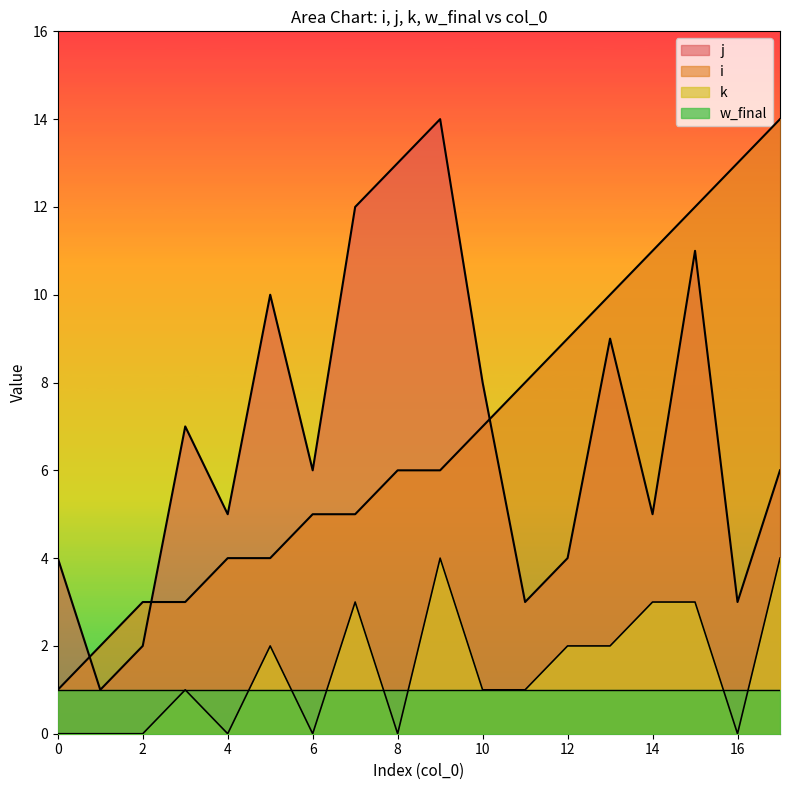

True or false: i has more than 0 points higher than both neighbors.

False